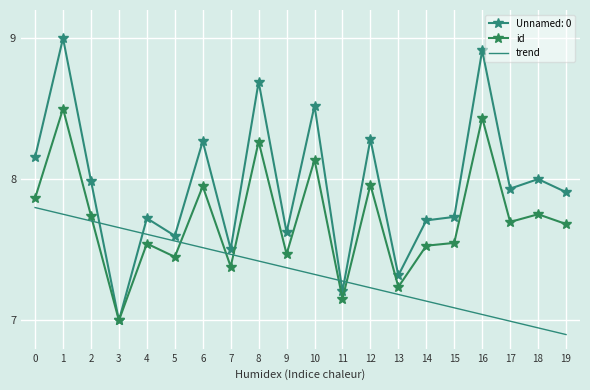

True or false: id has a value of 7.5 at 4.

True